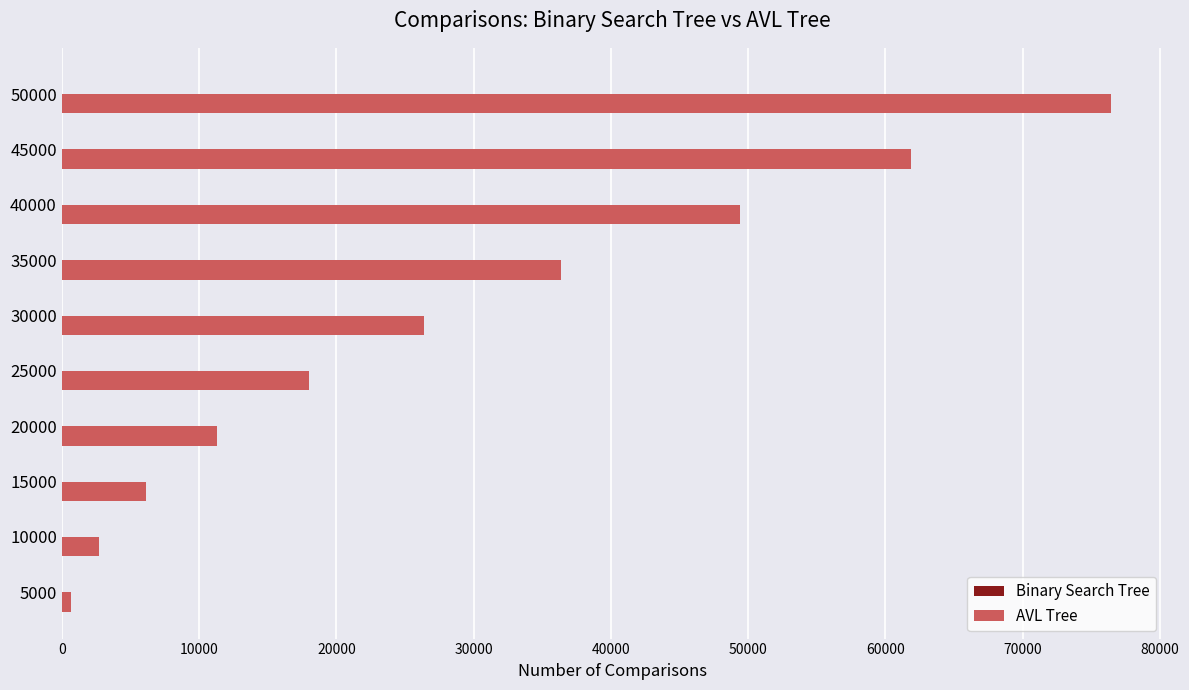

Which category has the highest value across all series?

50000